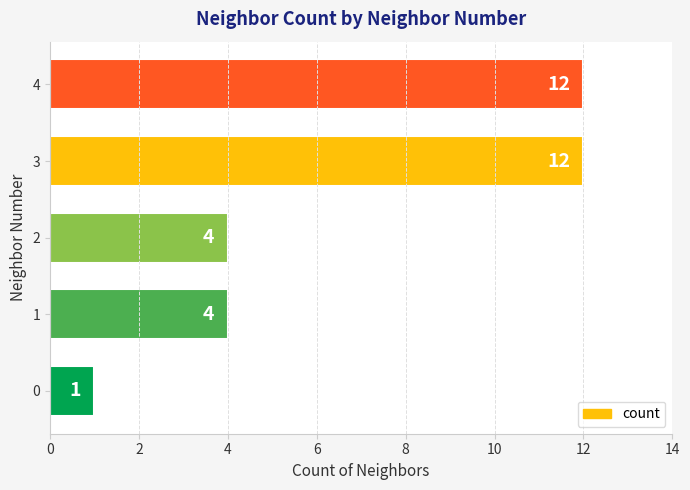

Reading bottom to top, extract all data points from this chart.

1	4	4	12	12